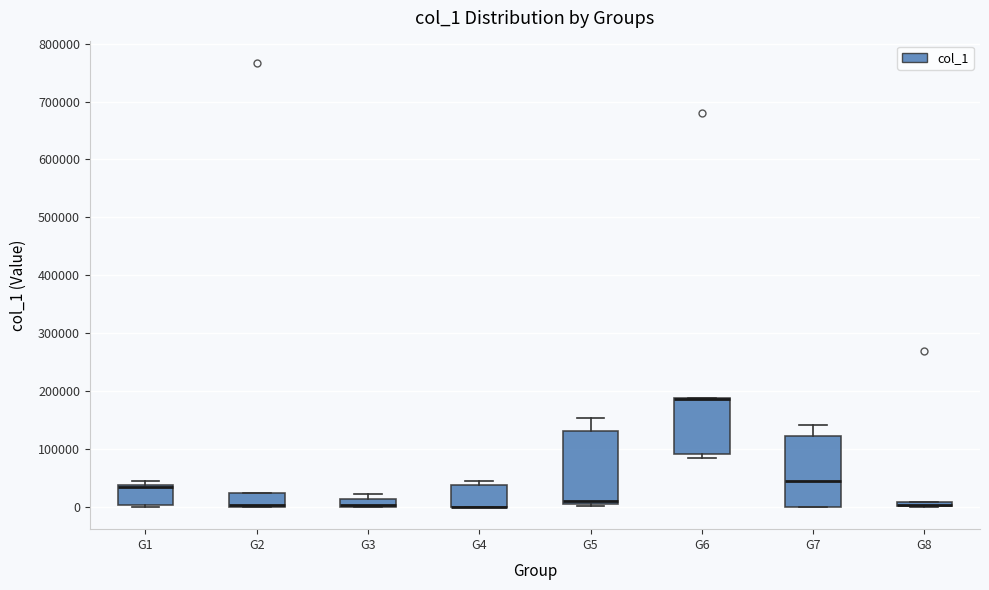

Where is the lower edge of the box for G3 on the y-axis? The values are not printed on the chart, so give them approximately, as read against the axis.

0